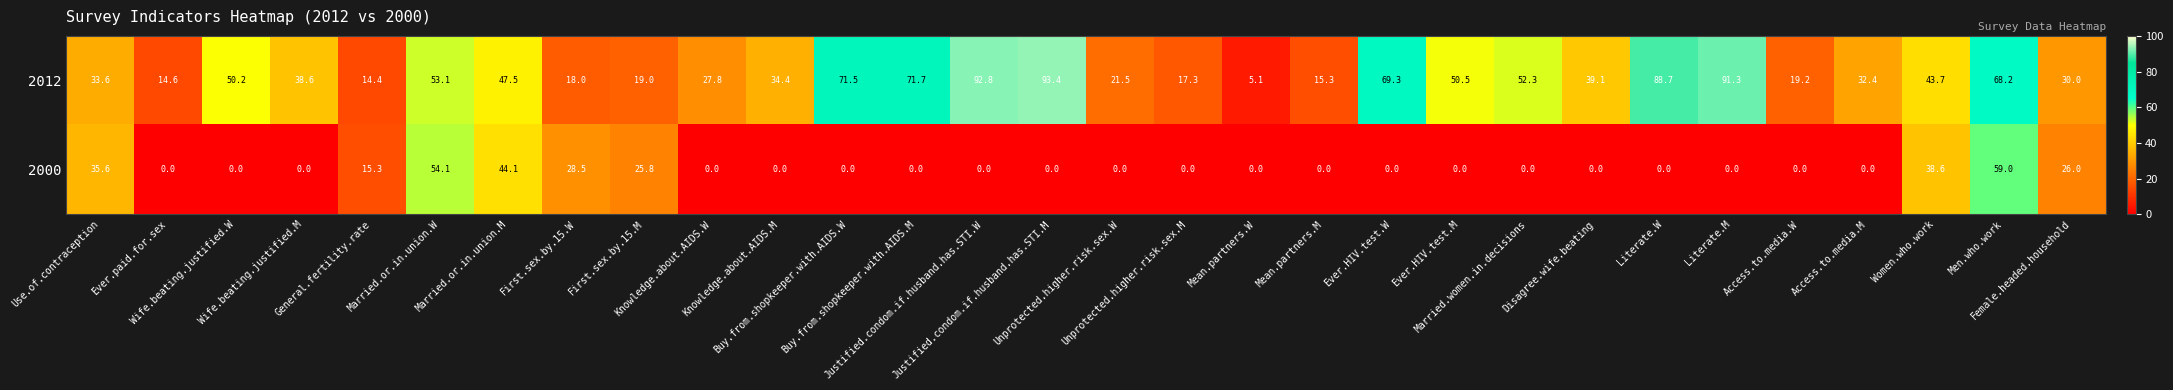

Which series has the largest range (max minus min)?

2012